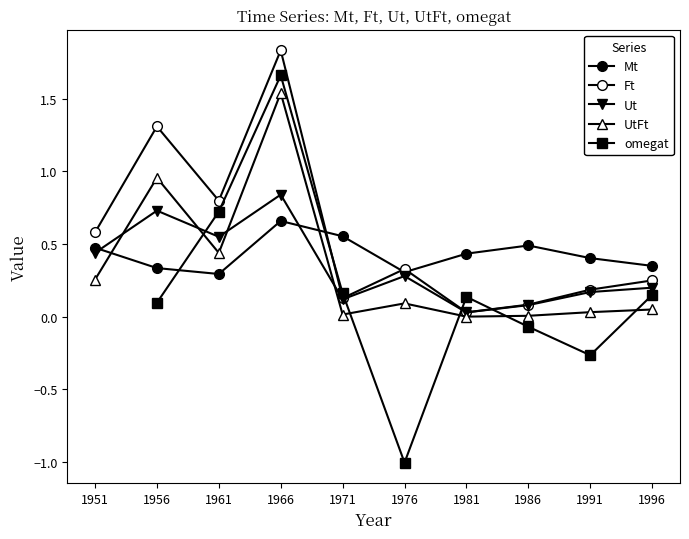

True or false: Ft and omegat cross at least once.

True